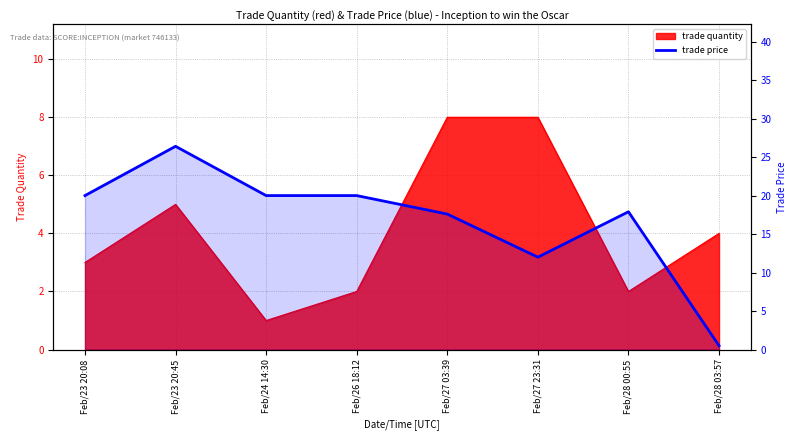

Rank the categories by value from highest to lowest.

Feb/23 20:45, Feb/23 20:08, Feb/24 14:30, Feb/26 18:12, Feb/28 00:55, Feb/27 03:39, Feb/27 23:31, Feb/28 03:57